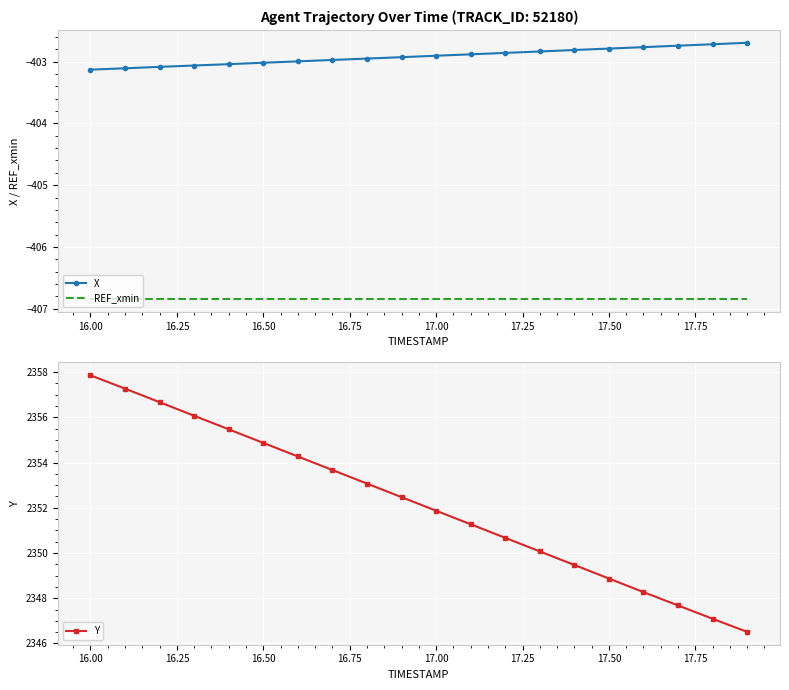

Where is Y nearest to the value 2352?

17.00